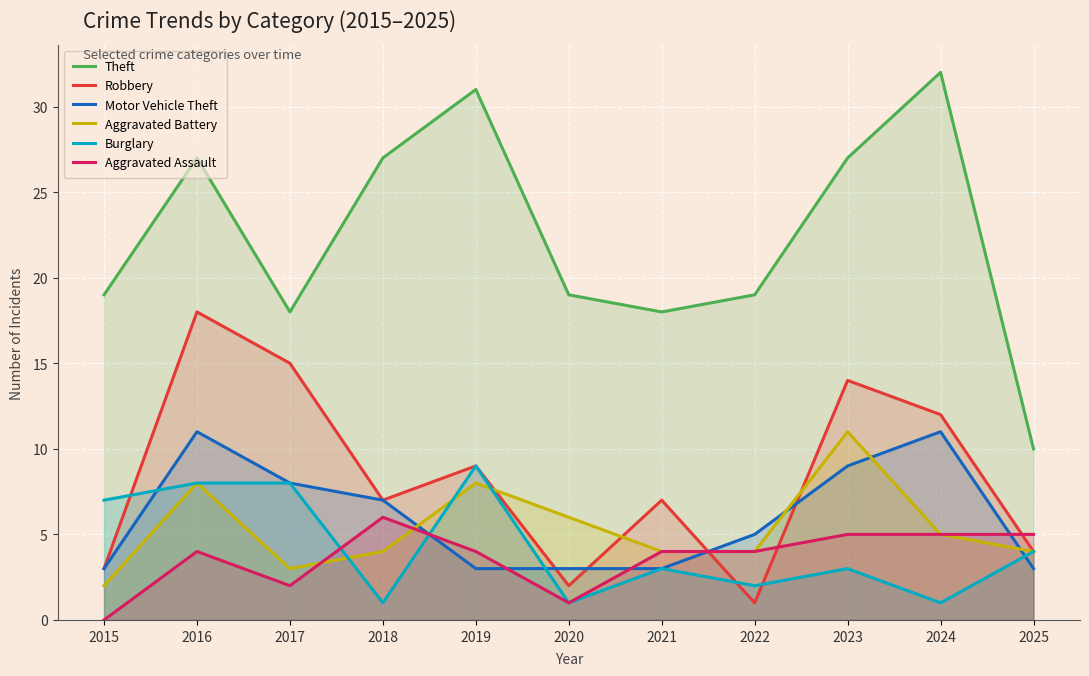

Rank the series by their maximum value, from highest to lowest.

Theft, Robbery, Motor Vehicle Theft, Aggravated Battery, Burglary, Aggravated Assault